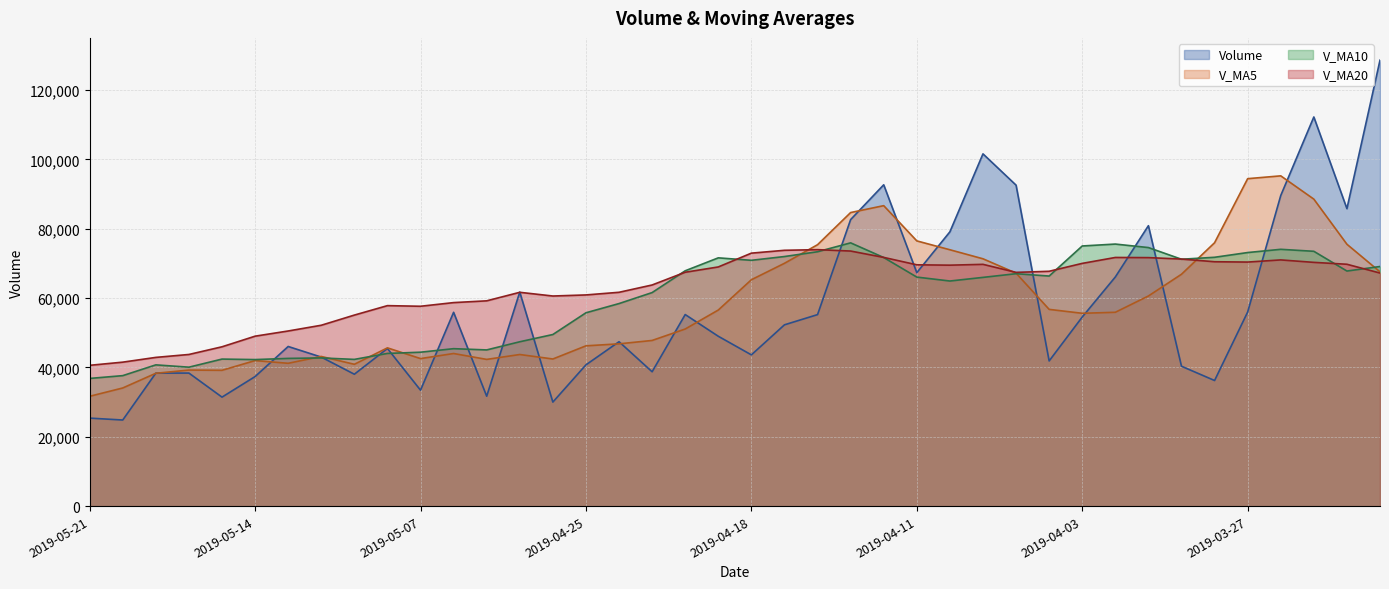

How many intersections are there between volume and v_ma20?

9